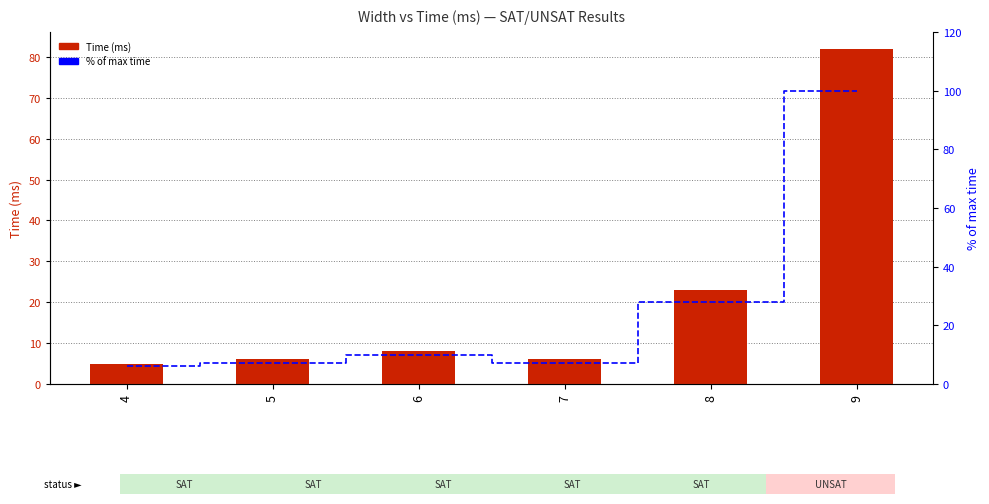

Is it true that Time (ms) equals 6.0 at 5?

True